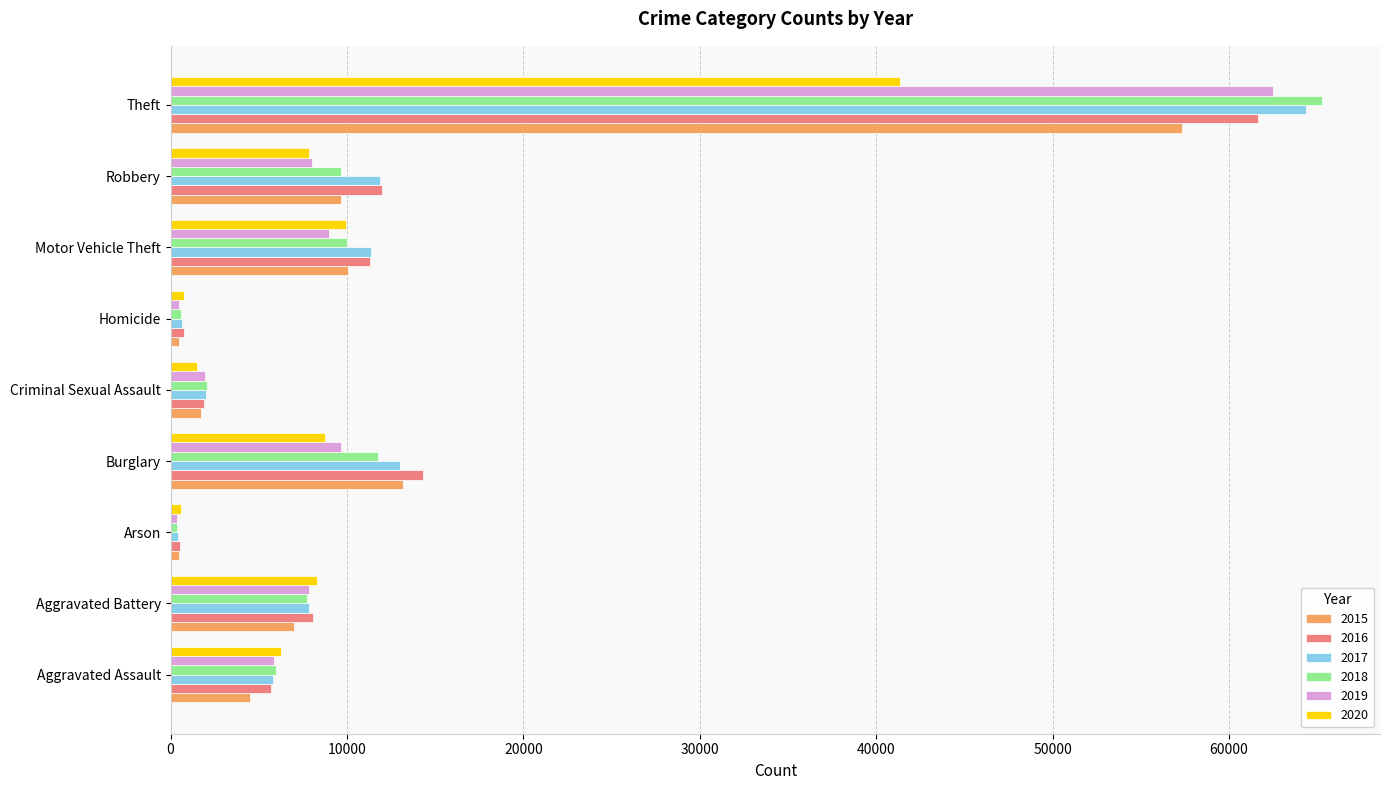

What is the average value of the 2017 series?

13044